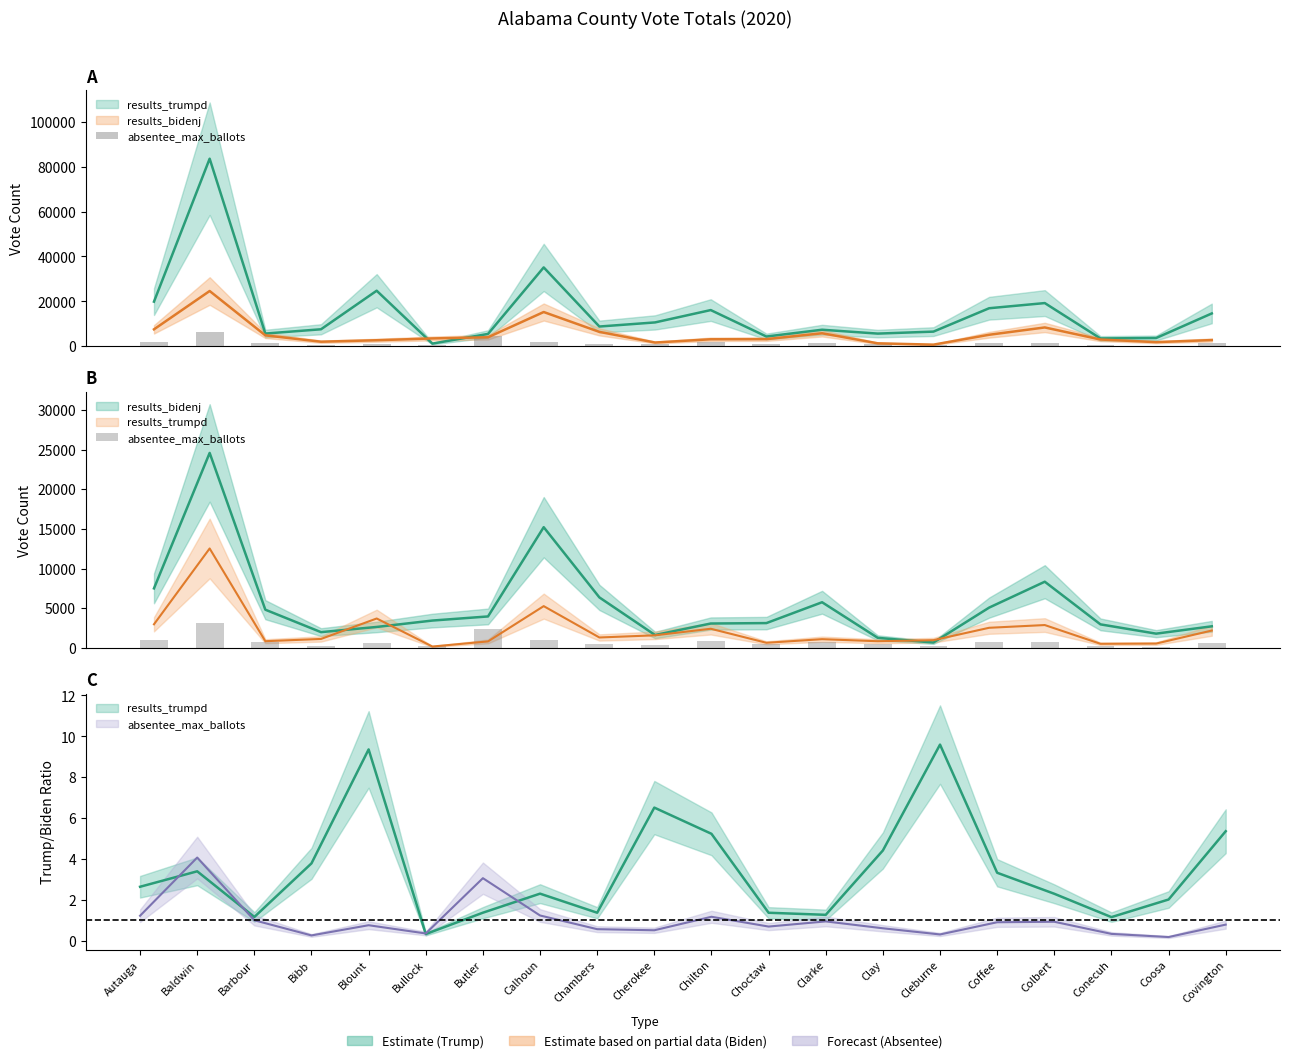

List the labels in order of value, largest first.

Baldwin, Butler, Calhoun, Autauga, Chilton, Barbour, Clarke, Colbert, Coffee, Covington, Blount, Choctaw, Clay, Chambers, Cherokee, Bullock, Conecuh, Cleburne, Bibb, Coosa